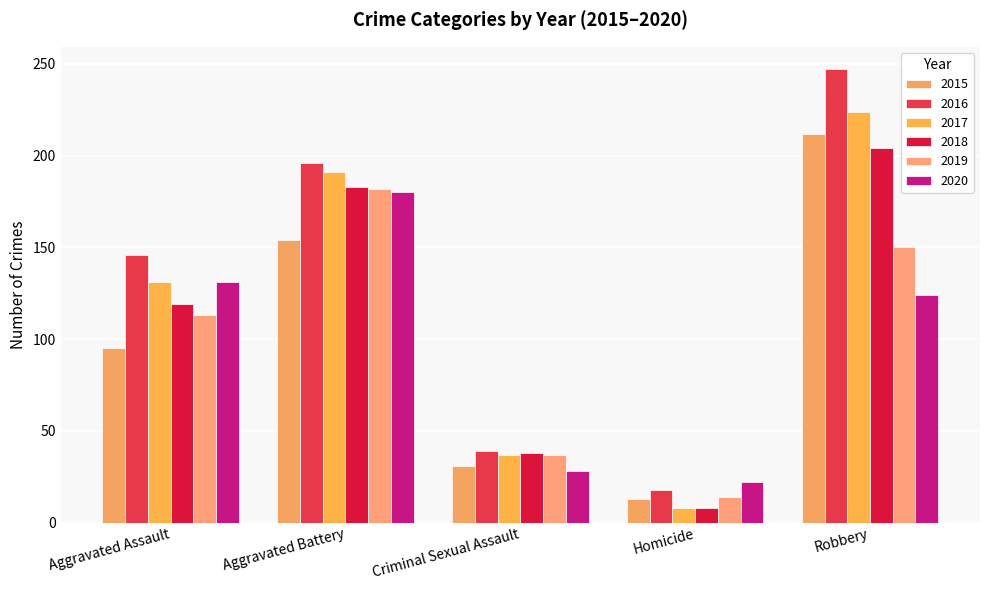

What is the total value across all series at Homicide?

83